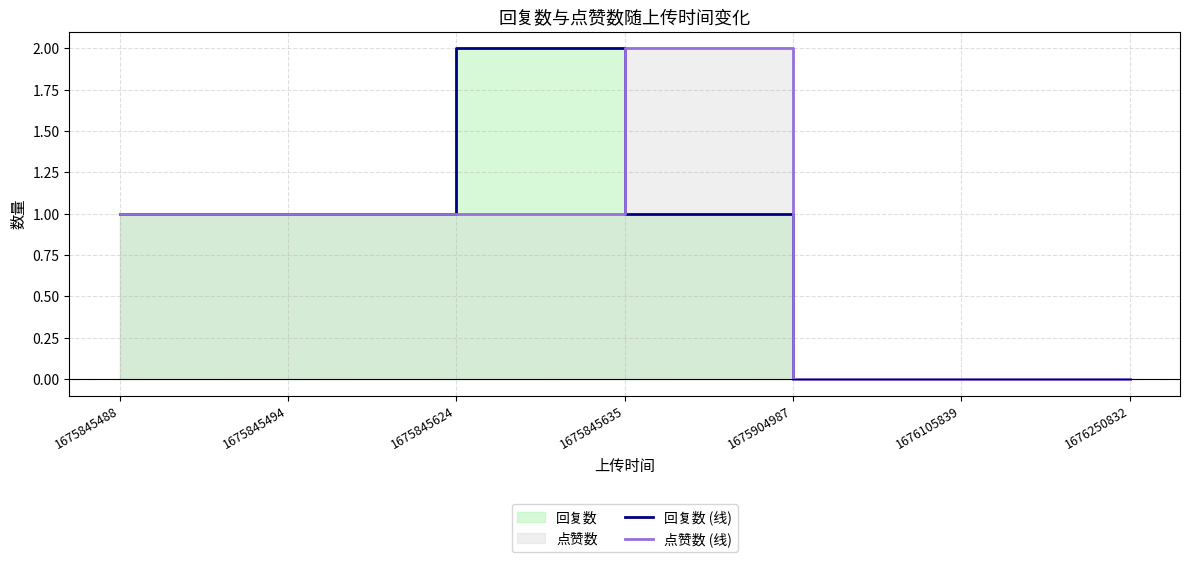

How many intersections are there between 回复数 (线) and 点赞数 (线)?

1